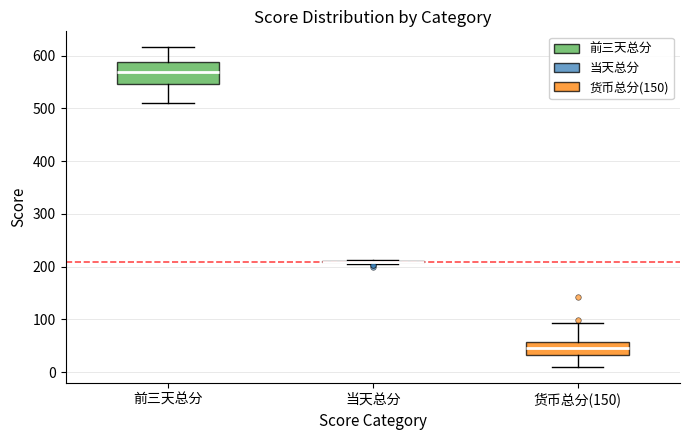

Reading left to right, read every box against the y-axis: the position of its median line, the range the box covers, and the ends of its whiskers. The values are not printed on the chart, so give them approximately, as read against the axis.

前三天总分: median 570, box 550 to 590, whiskers 510 to 620
当天总分: box collapsed to a line at 210, whiskers 210 to 210
货币总分(150): median 50, box 30 to 60, whiskers 10 to 90